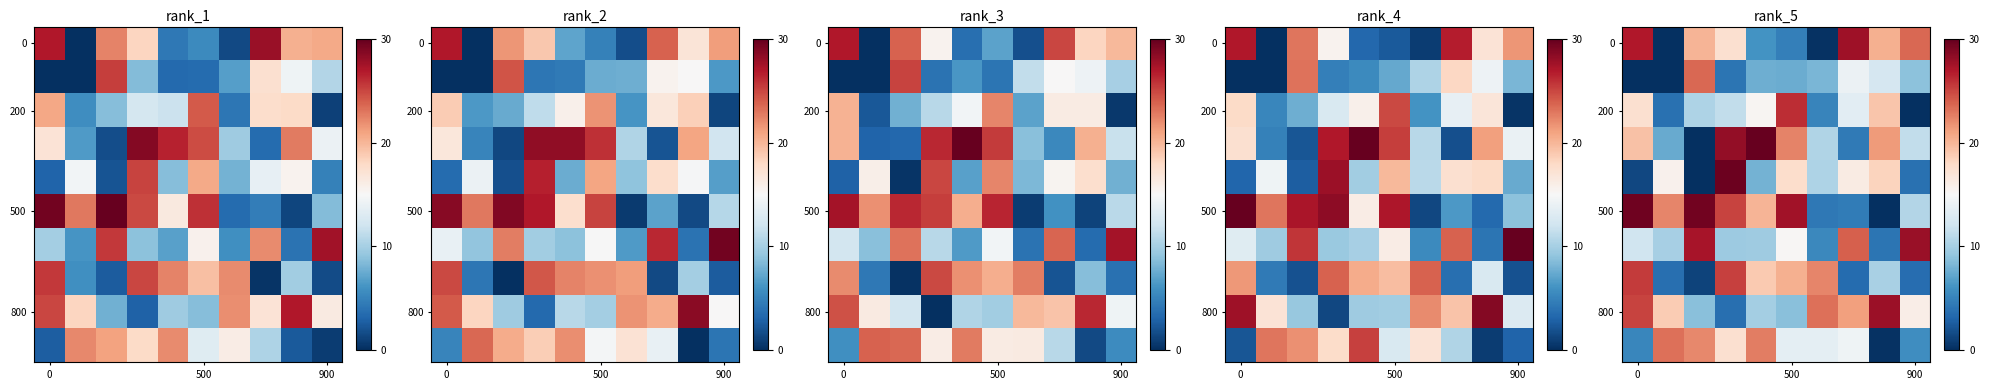

What is the total value across all series at 7?

143.3